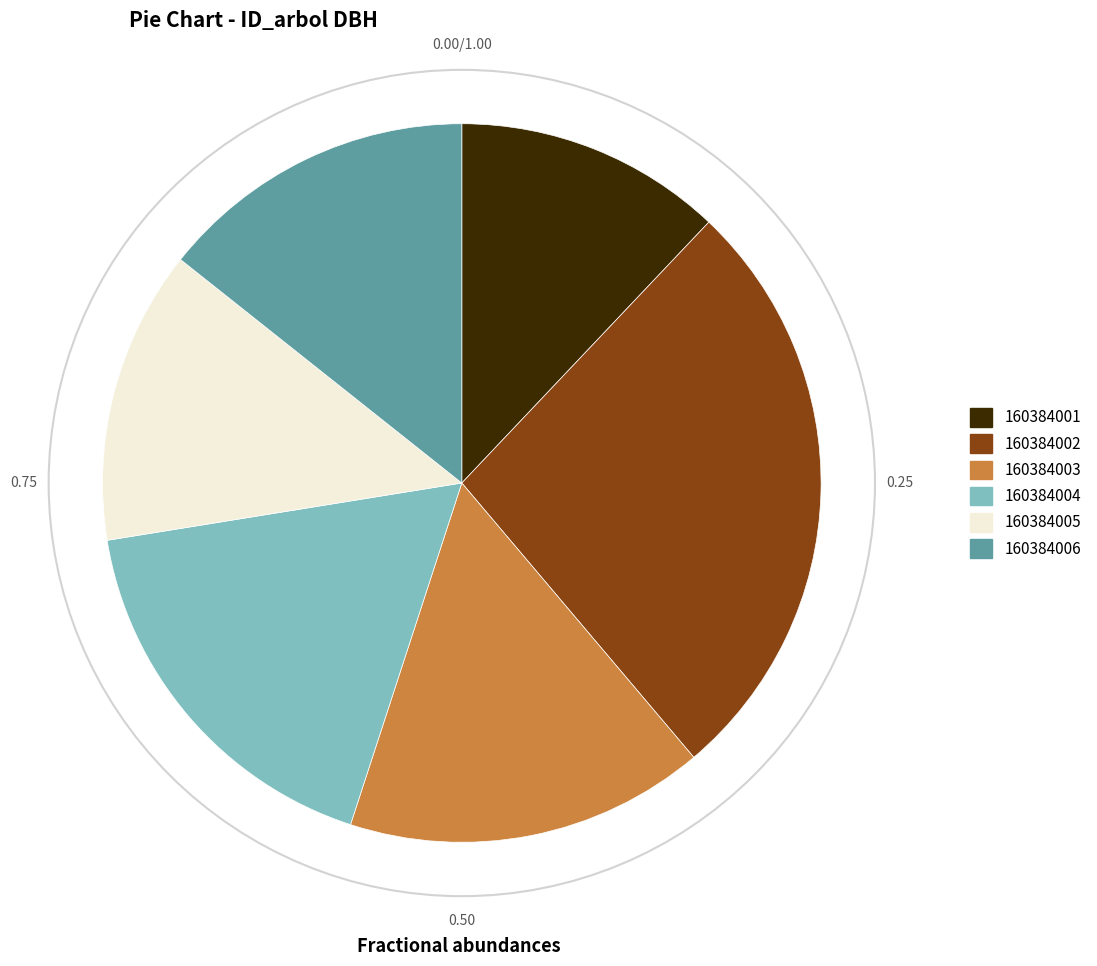

Do 160384004 and 160384002 together represent more than half of the pie?

No